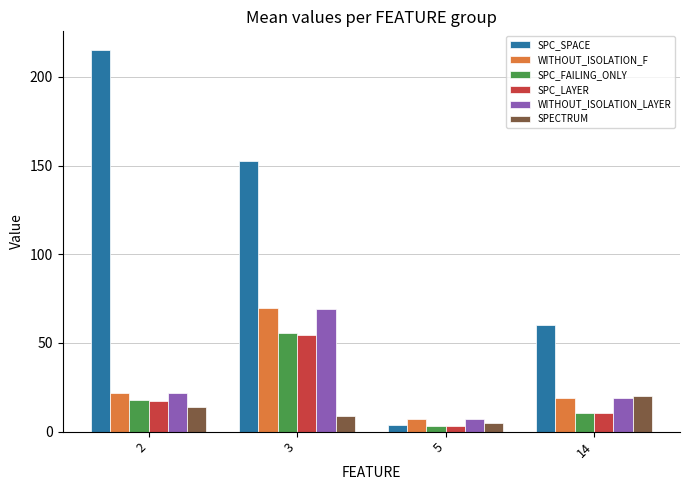

The value of SPECTRUM at 14 is 28.1. True or false?

False